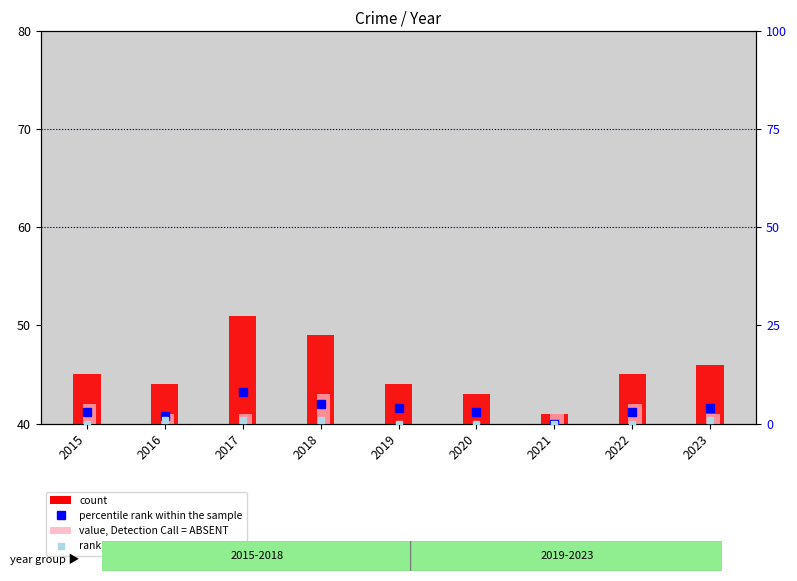

Rank the categories by value, Detection Call = ABSENT value from highest to lowest.

2018, 2015, 2022, 2016, 2017, 2021, 2023, 2019, 2020